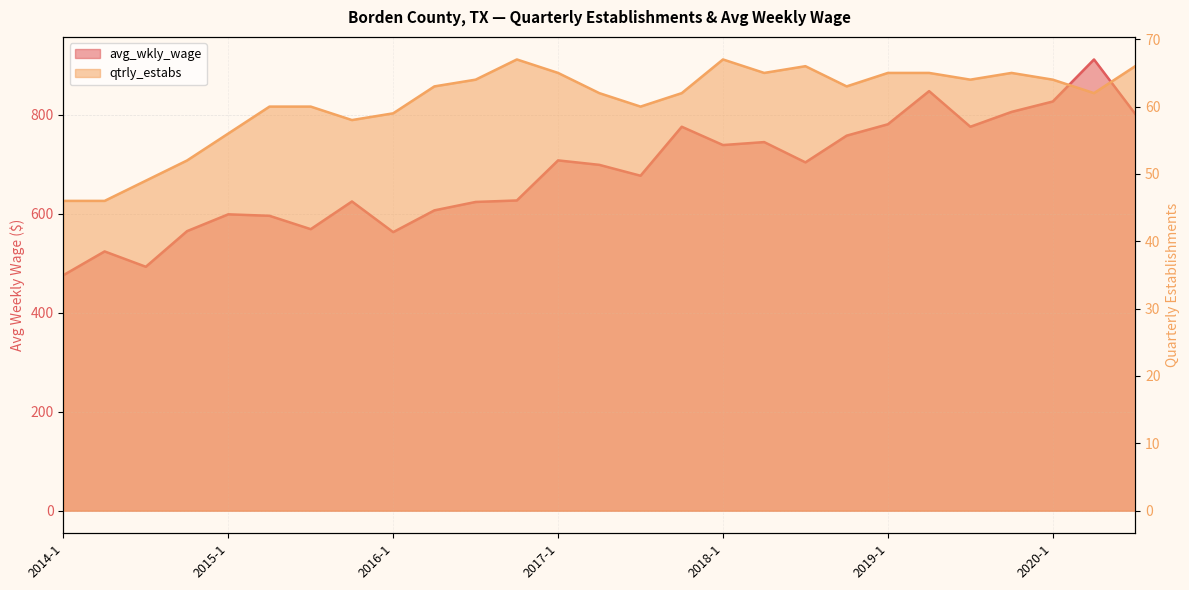

Where is the first local maximum for avg_wkly_wage?

2014-2